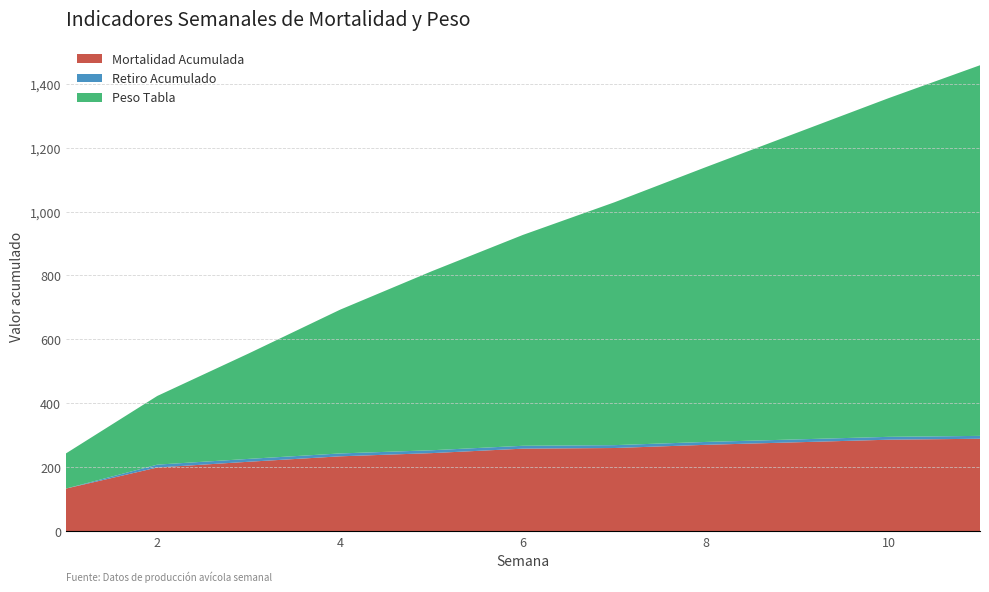

What is the lowest value of the Mortalidad Acumulada series?

133